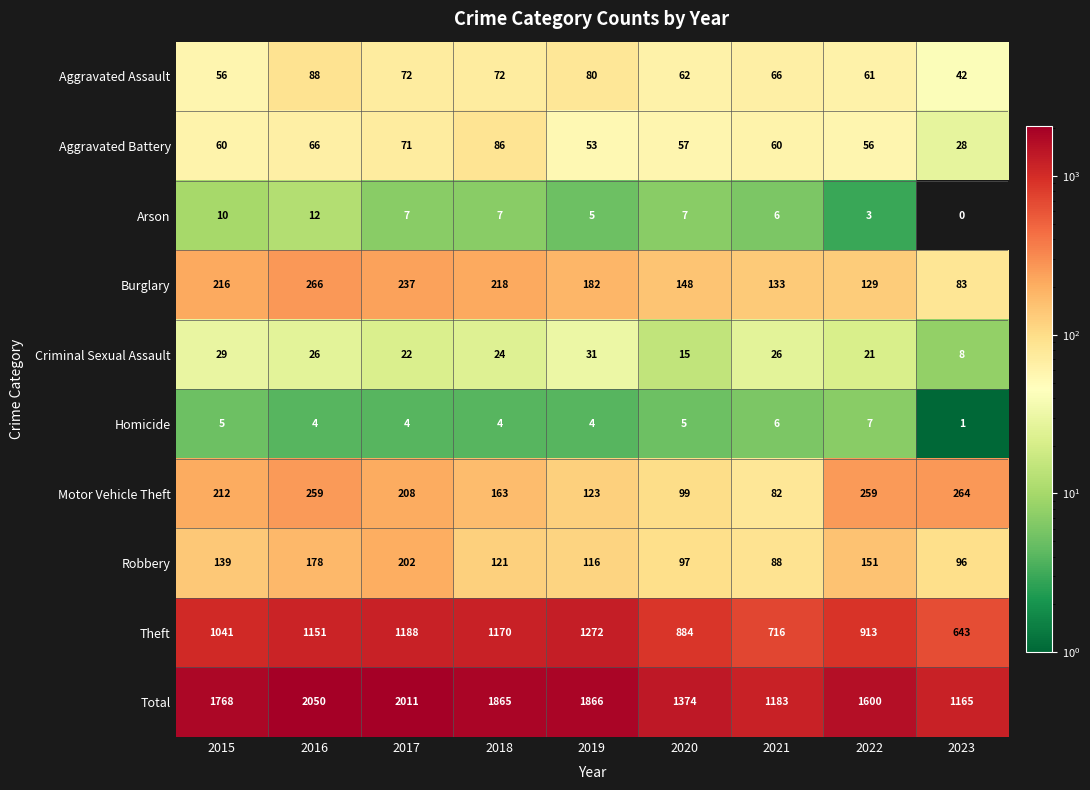

Where does the Arson series first go above 7?

2015